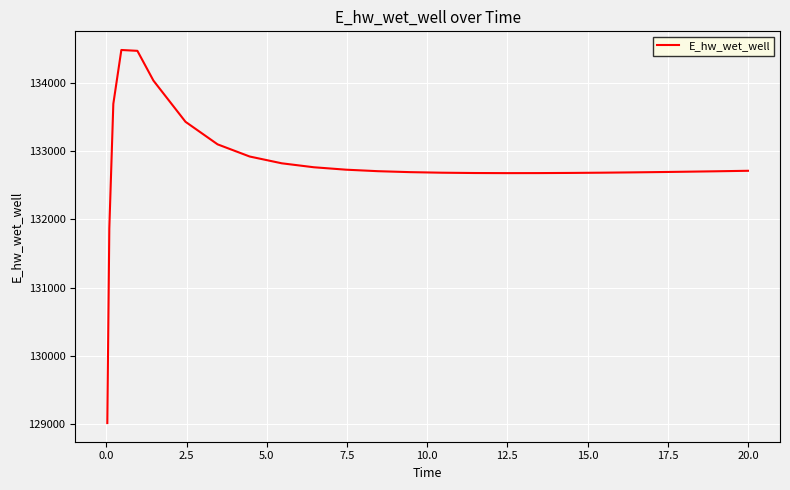

What is the difference between the maximum and minimum values?

5465.5